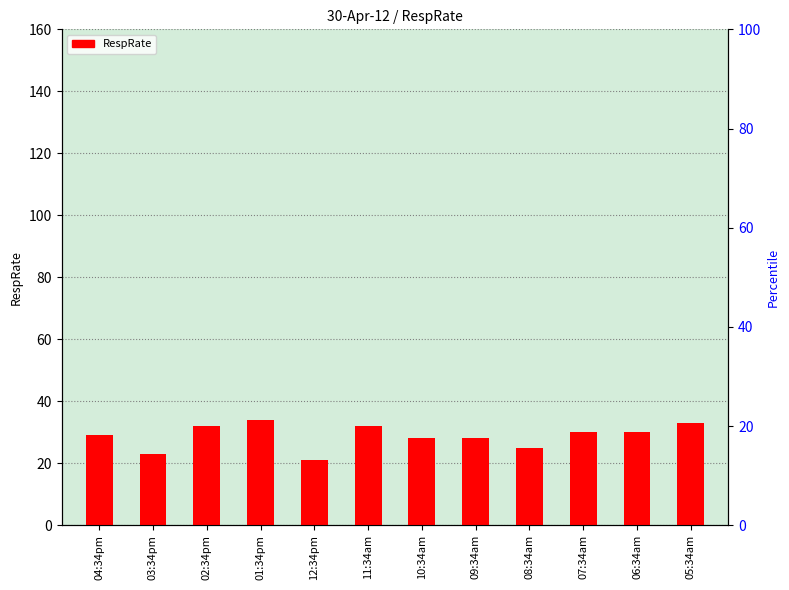

Between 12:34pm and 07:34am, which is larger?

07:34am